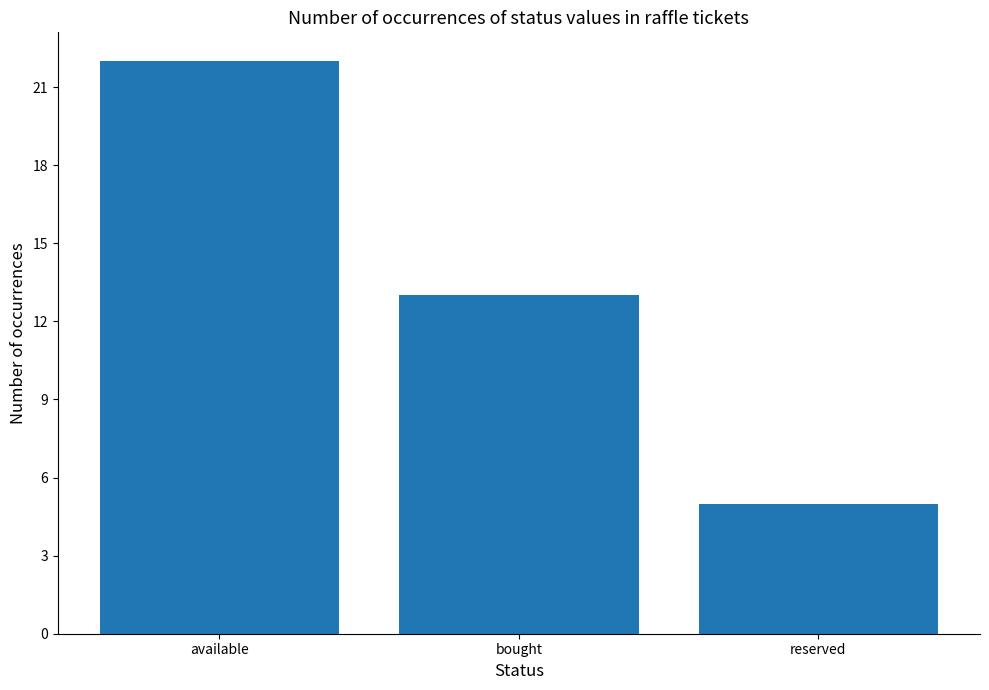

What is the change in value from bought to reserved?

-8